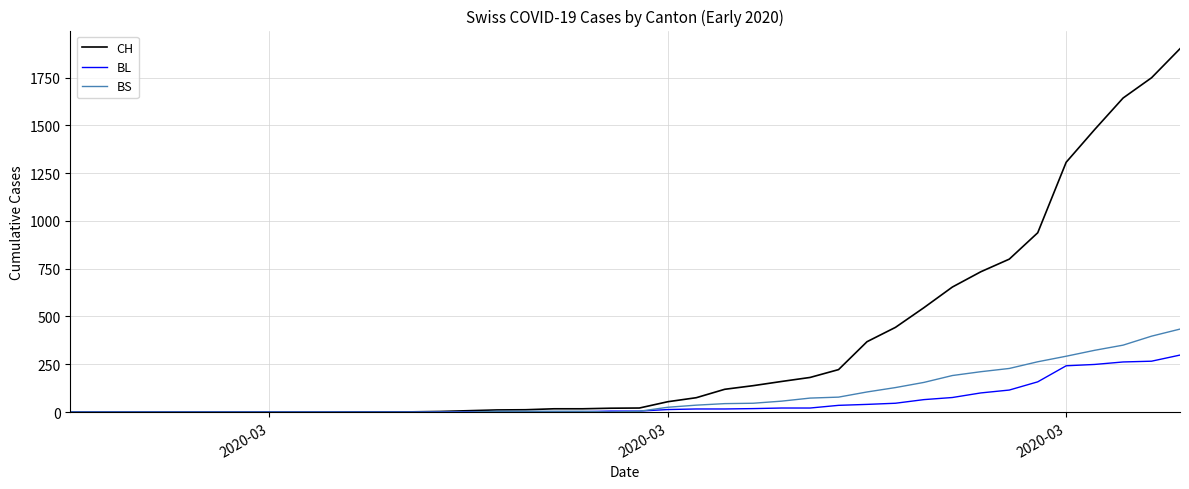

What is the highest value of the CH series?

1901